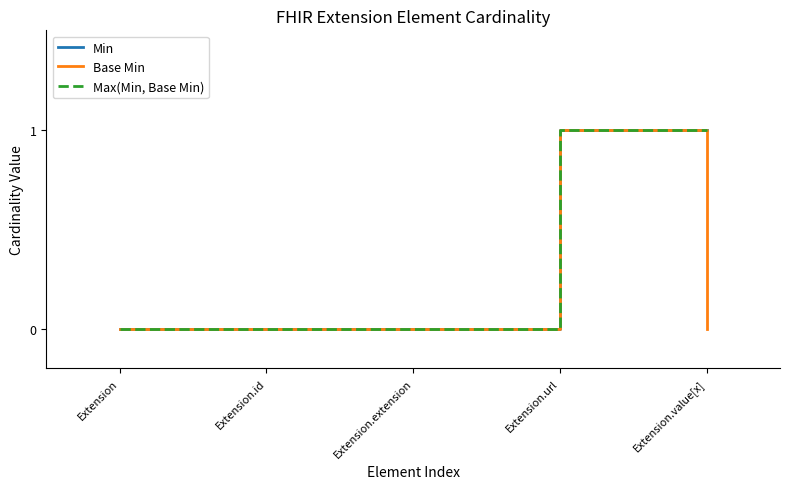

True or false: Max(Min, Base Min) has a value of 0 at Extension.id.

True